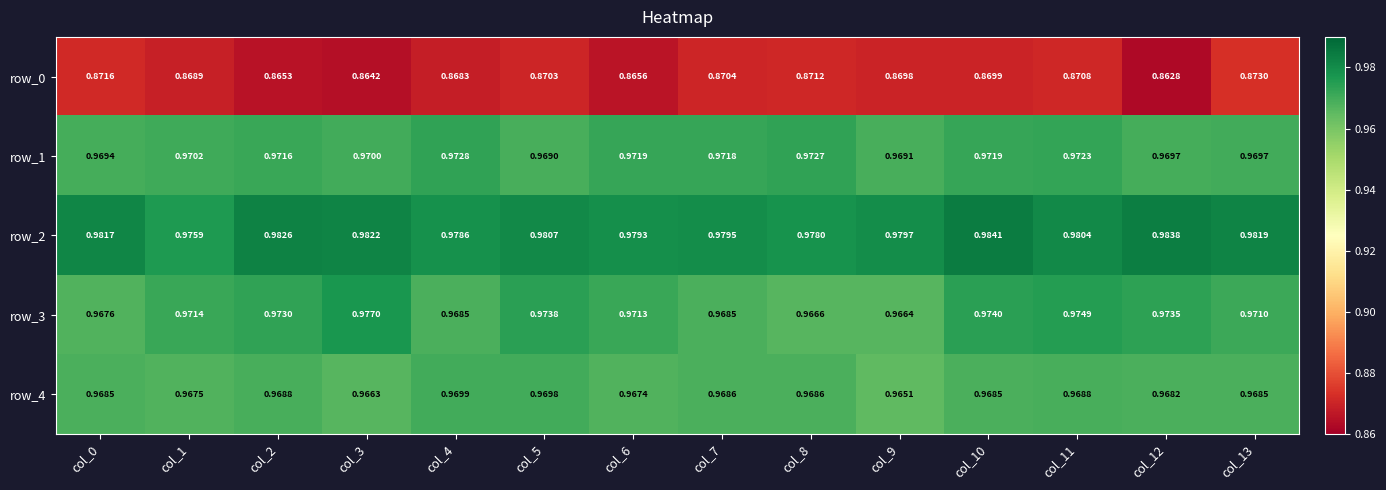

Is the value of row_1 at col_8 greater than the value of row_4 at col_4?

Yes